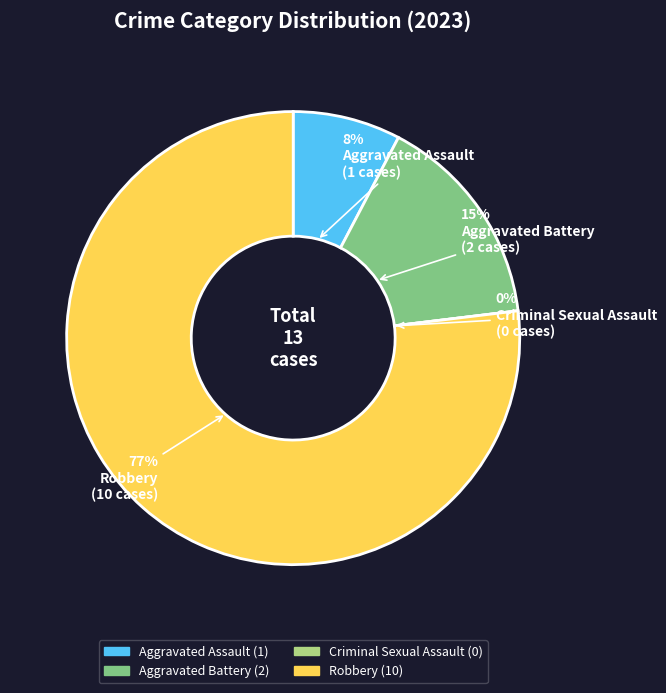

To the nearest percent, what is the average slice percentage?

25%